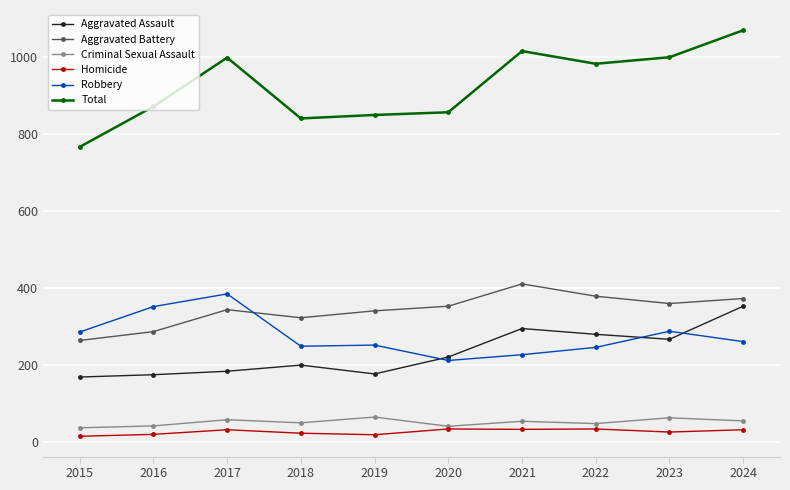

What is the minimum value for Robbery?

211